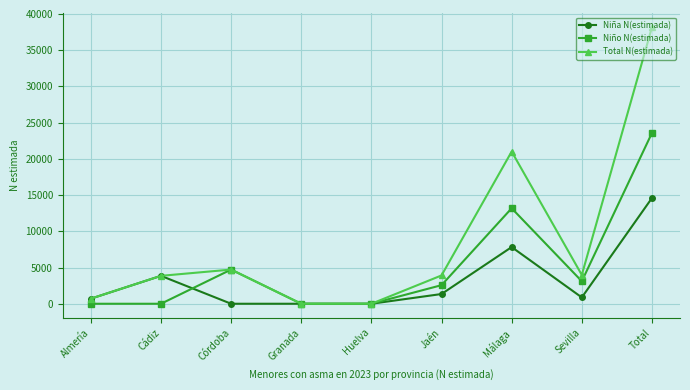

What is the sum of the Niña N(estimada) values at Huelva and Almería?

701